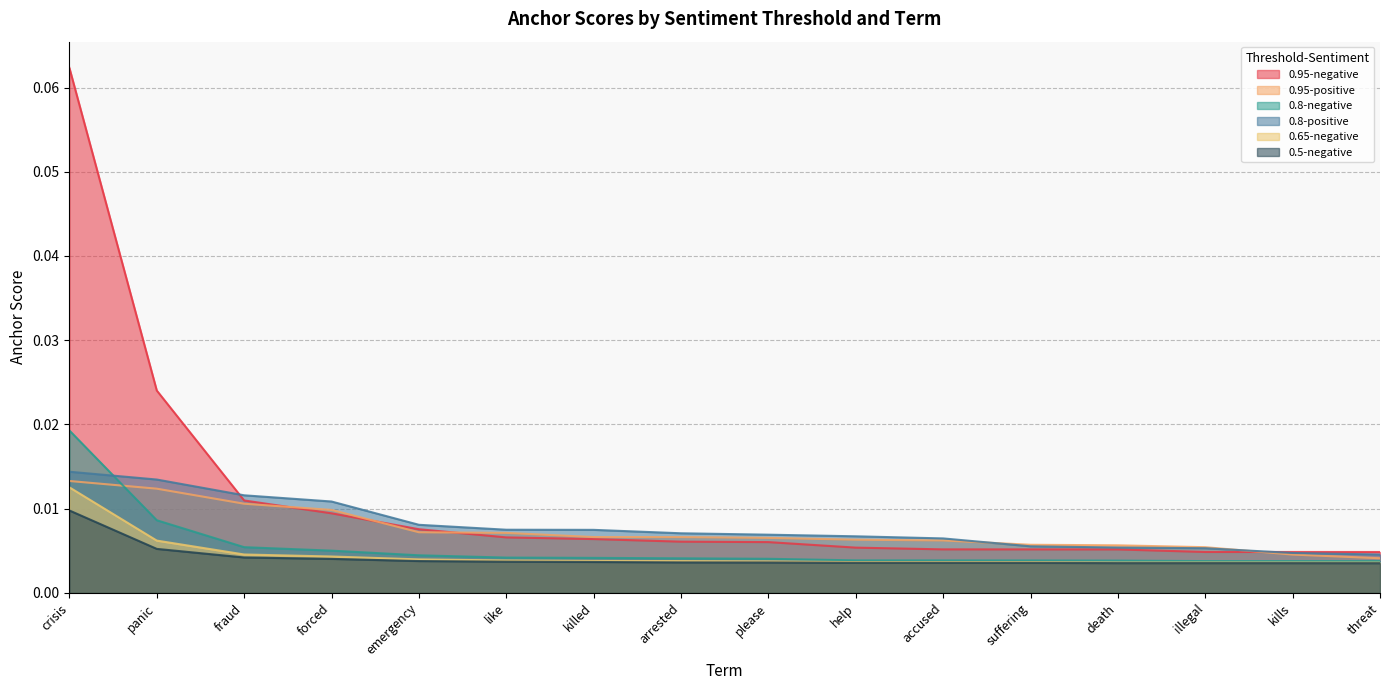

Is it true that 0.65-negative equals 0.0 at threat?

True